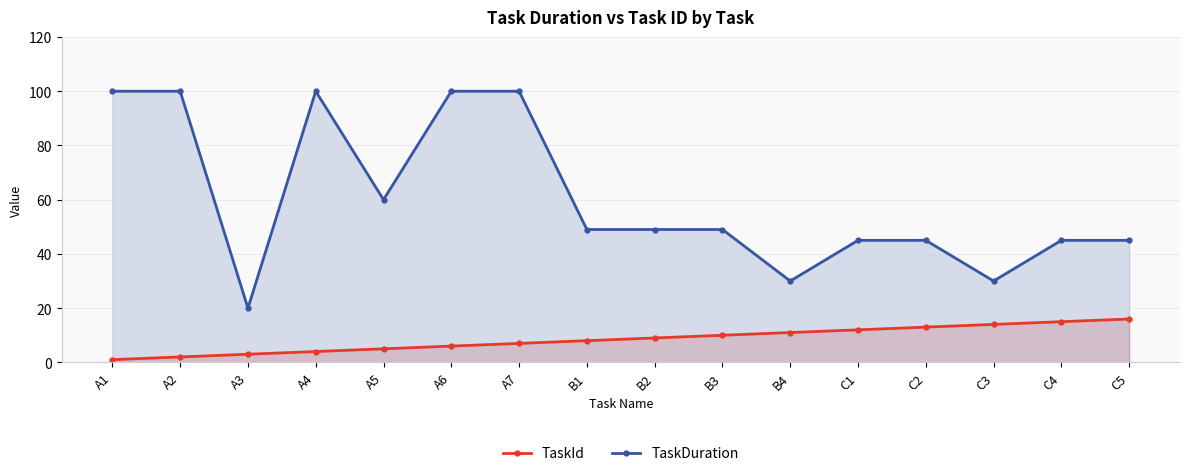

How many lines are shown in the chart?

2